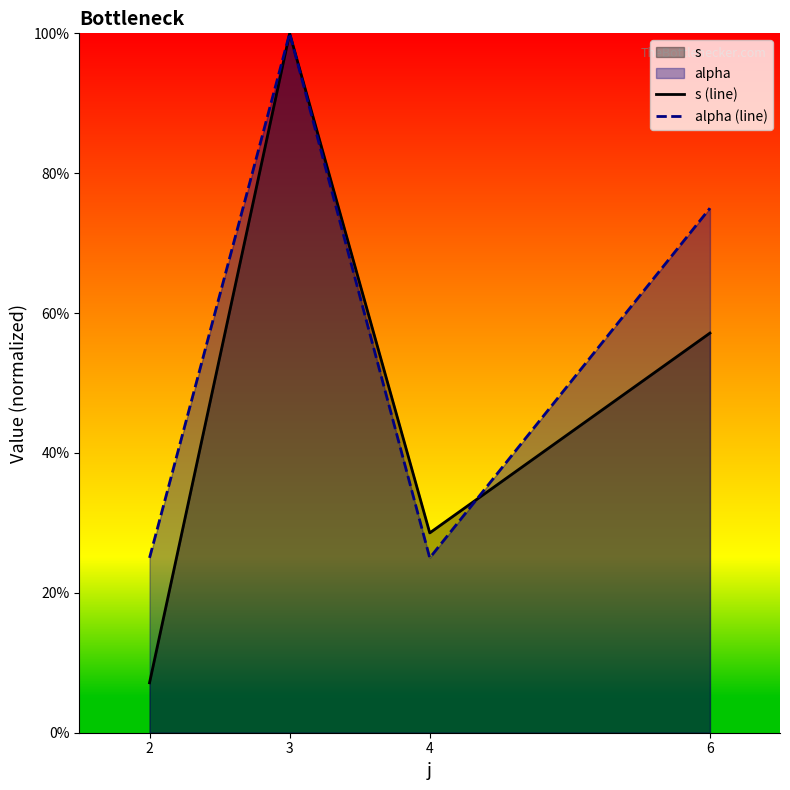

Reading left to right, list all the values displayed in this chart.

s (line): 0.1	1.0	0.3	0.6
alpha (line): 0.2	1.0	0.2	0.8